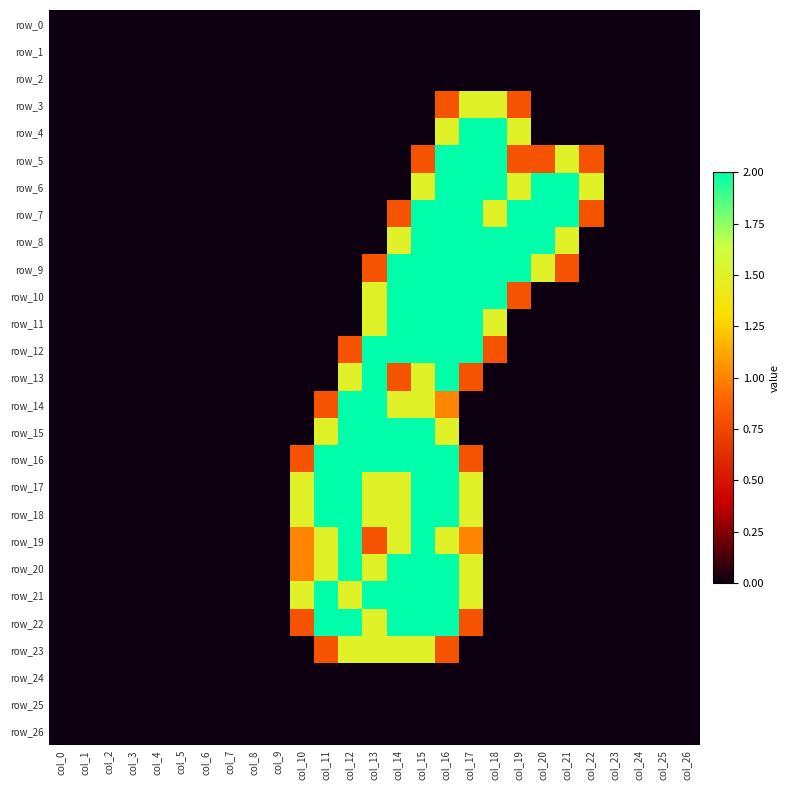

Which series has the largest total across all categories?

row_7